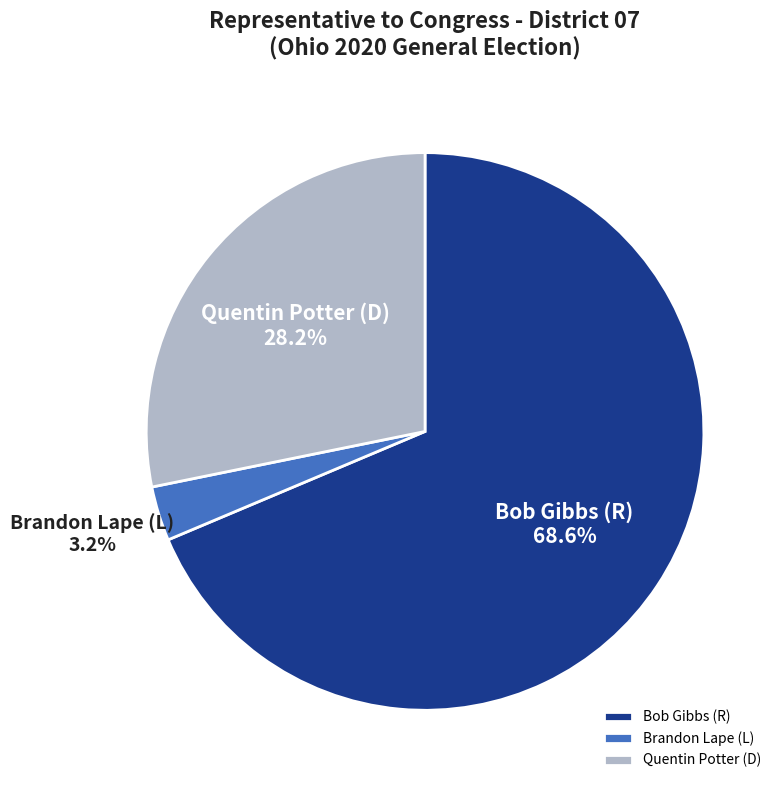

To the nearest percent, what percentage of the pie is Brandon Lape (L)?

3%